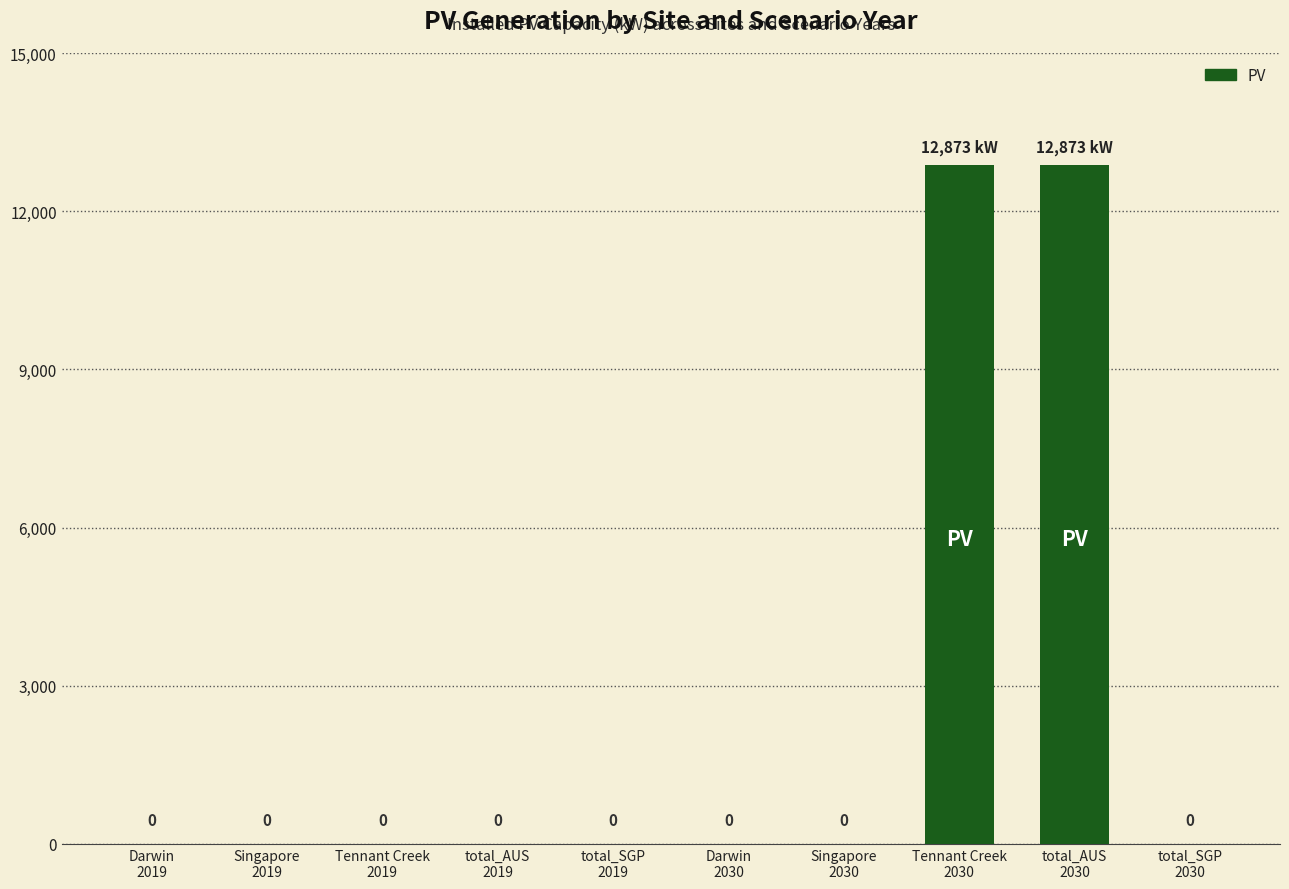

What is the maximum value shown in the chart?

12873.1